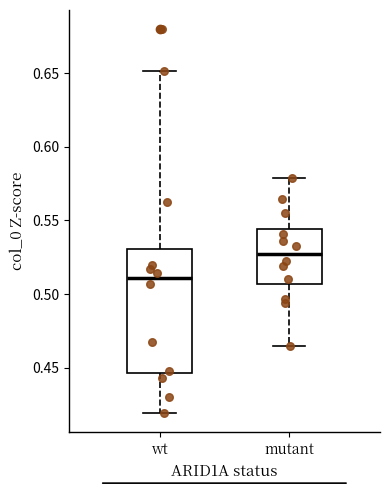

Which box's median line is the highest?

mutant